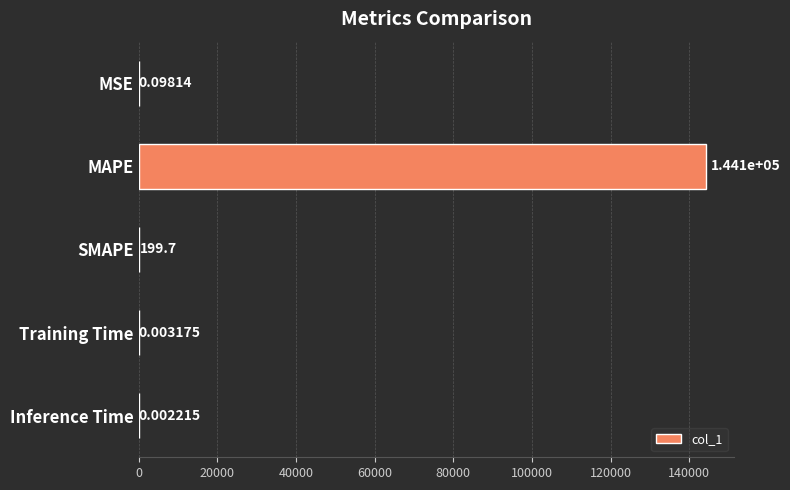

Which has a higher value, Inference Time or MAPE?

MAPE